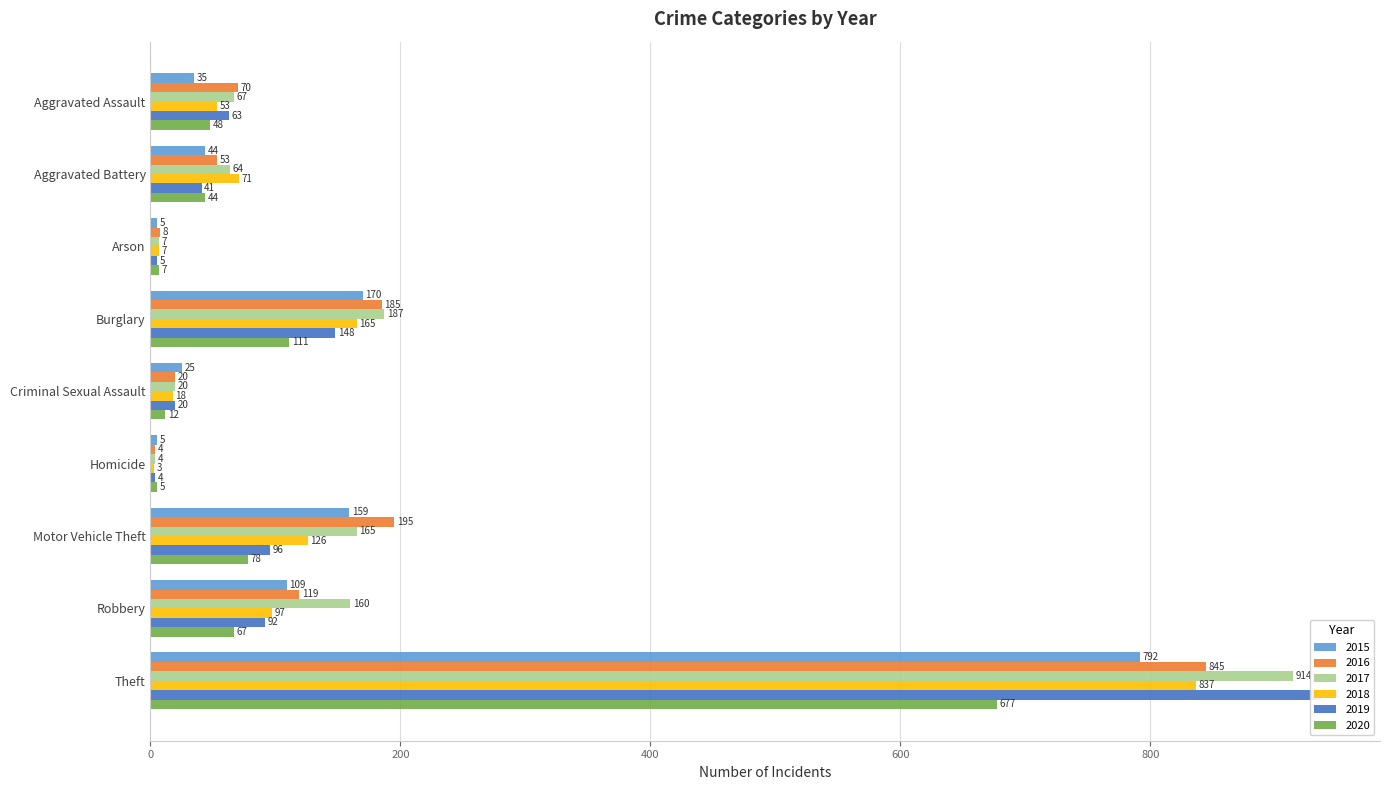

How many bars are there in each group?

6